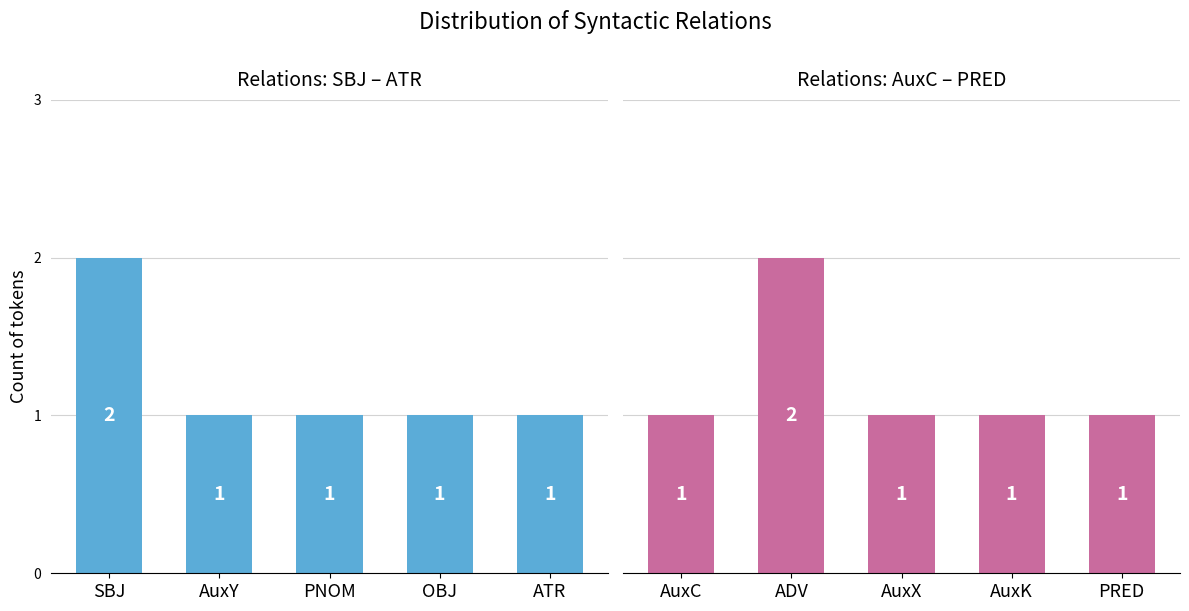

Which series has the widest spread of values?

Relations (1–5)